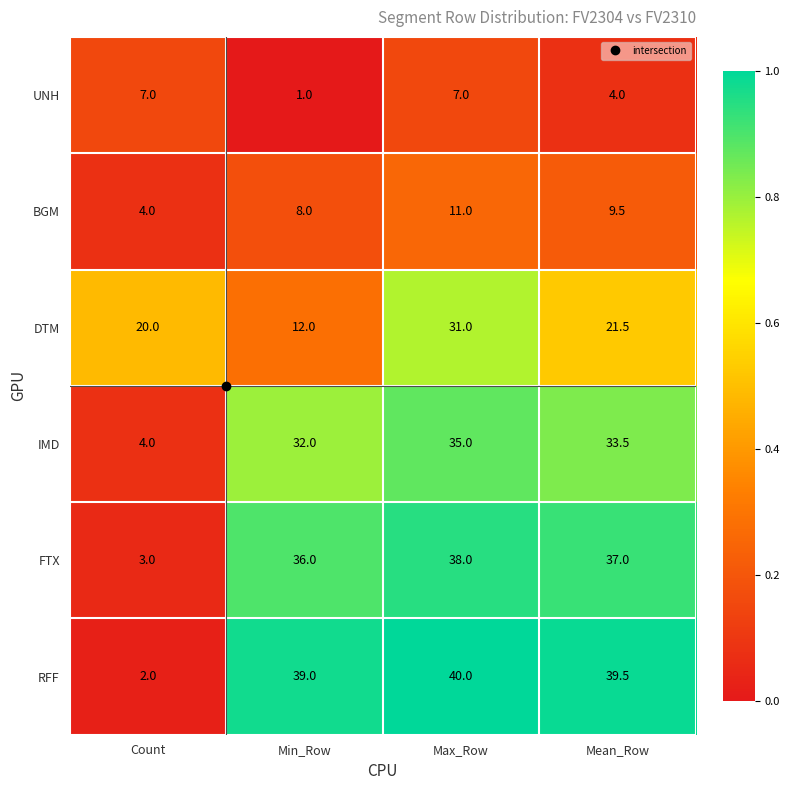

What is the sum of the DTM values at Mean_Row and Max_Row?

52.5